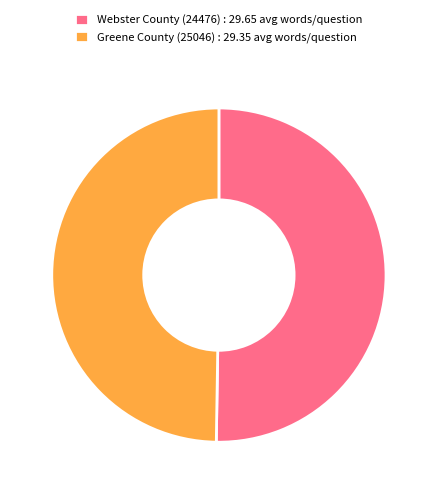

Is the sum of Webster County (24476) : 29.65 avg words/question and Greene County (25046) : 29.35 avg words/question greater than half?

Yes